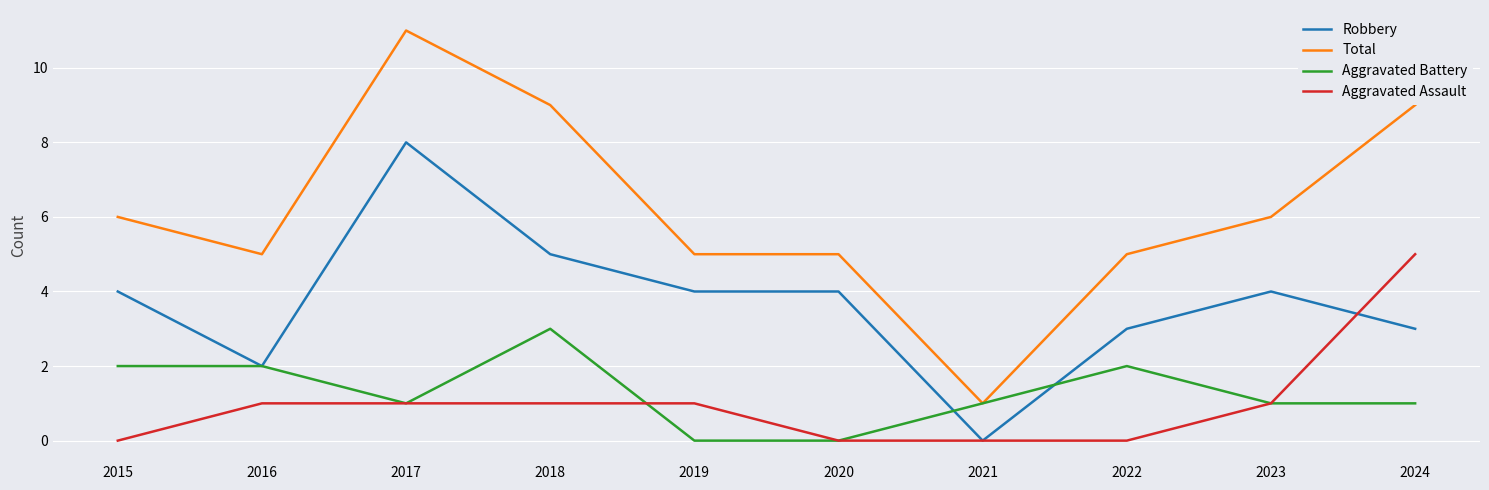

True or false: Aggravated Battery has more than 1 points higher than both neighbors.

True